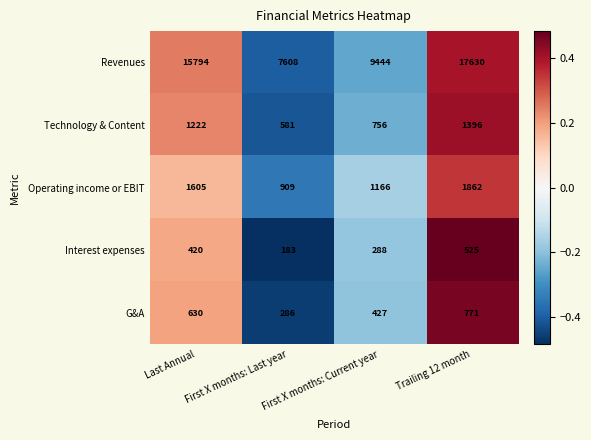

True or false: G&A has a value of 427 at First X months: Current year.

True